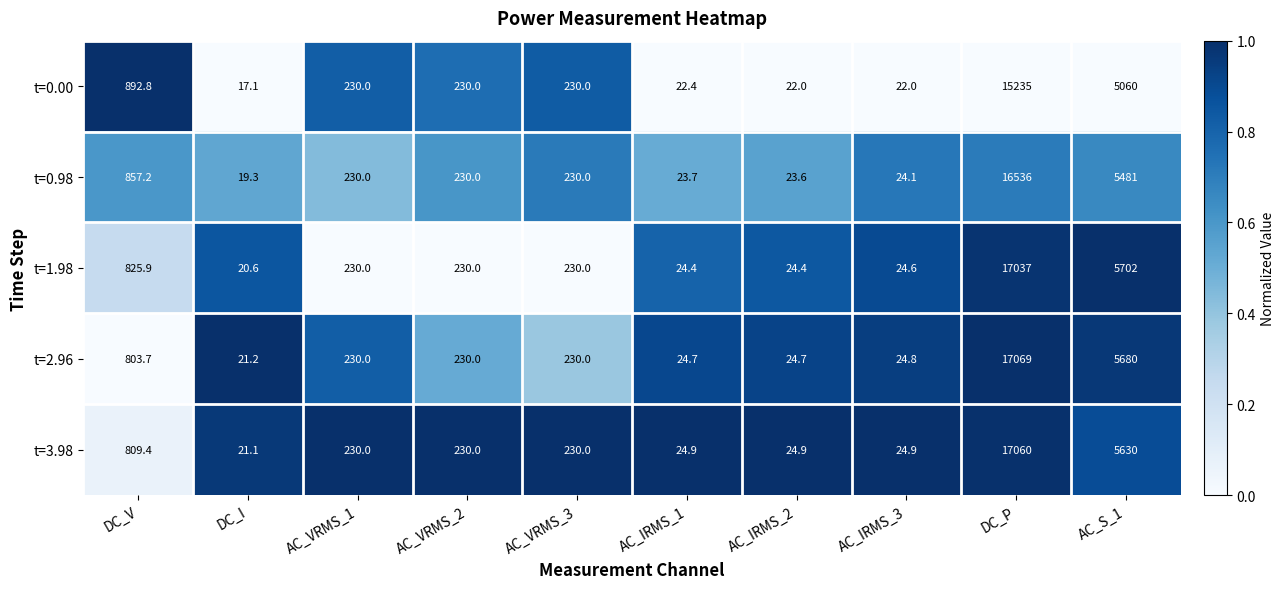

Which series has the largest range (max minus min)?

t=2.96